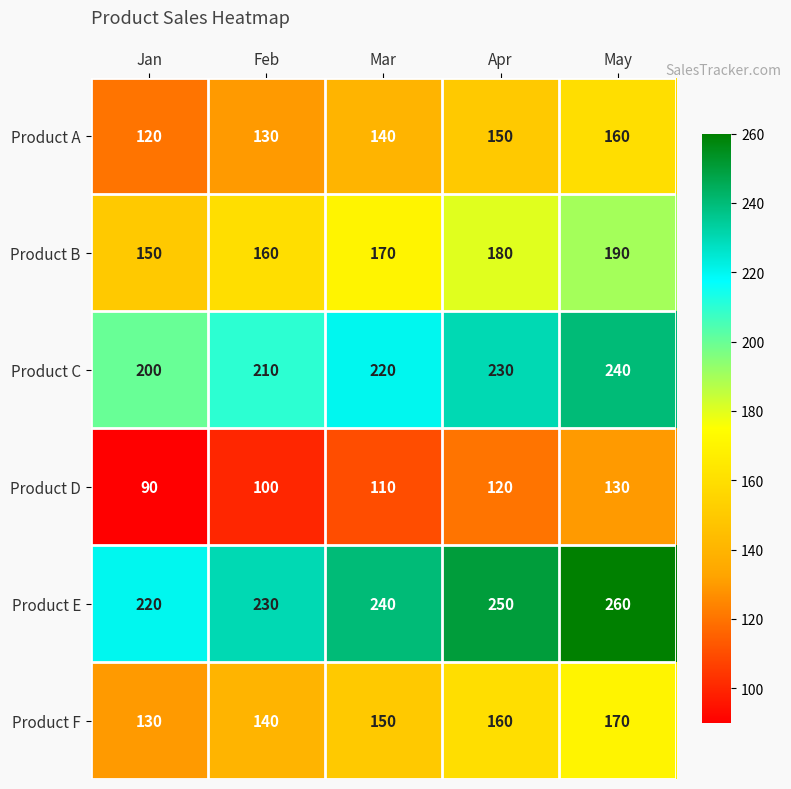

At which label is Product A closest to 140?

Mar